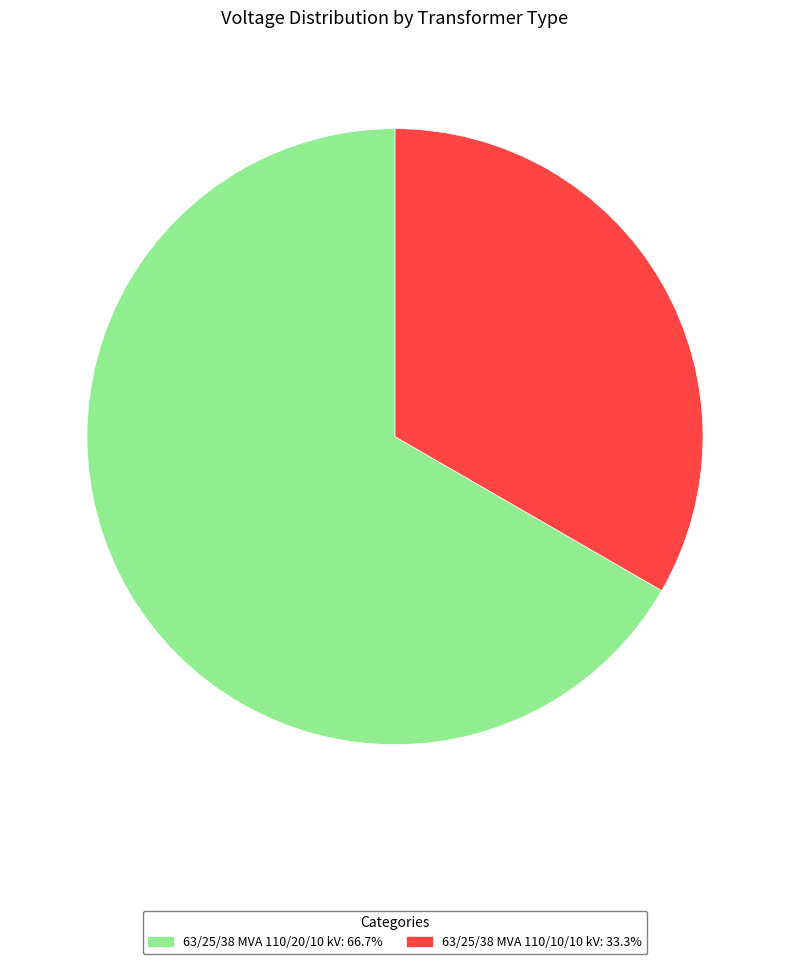

Do 63/25/38 MVA 110/20/10 kV and 63/25/38 MVA 110/10/10 kV together represent more than half of the pie?

Yes